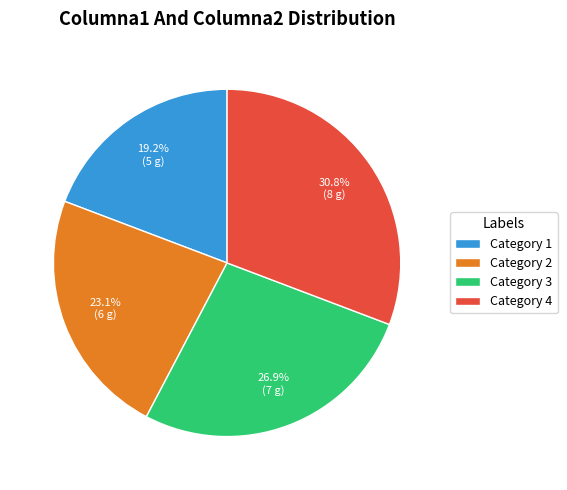

How many segments does this pie chart have?

4